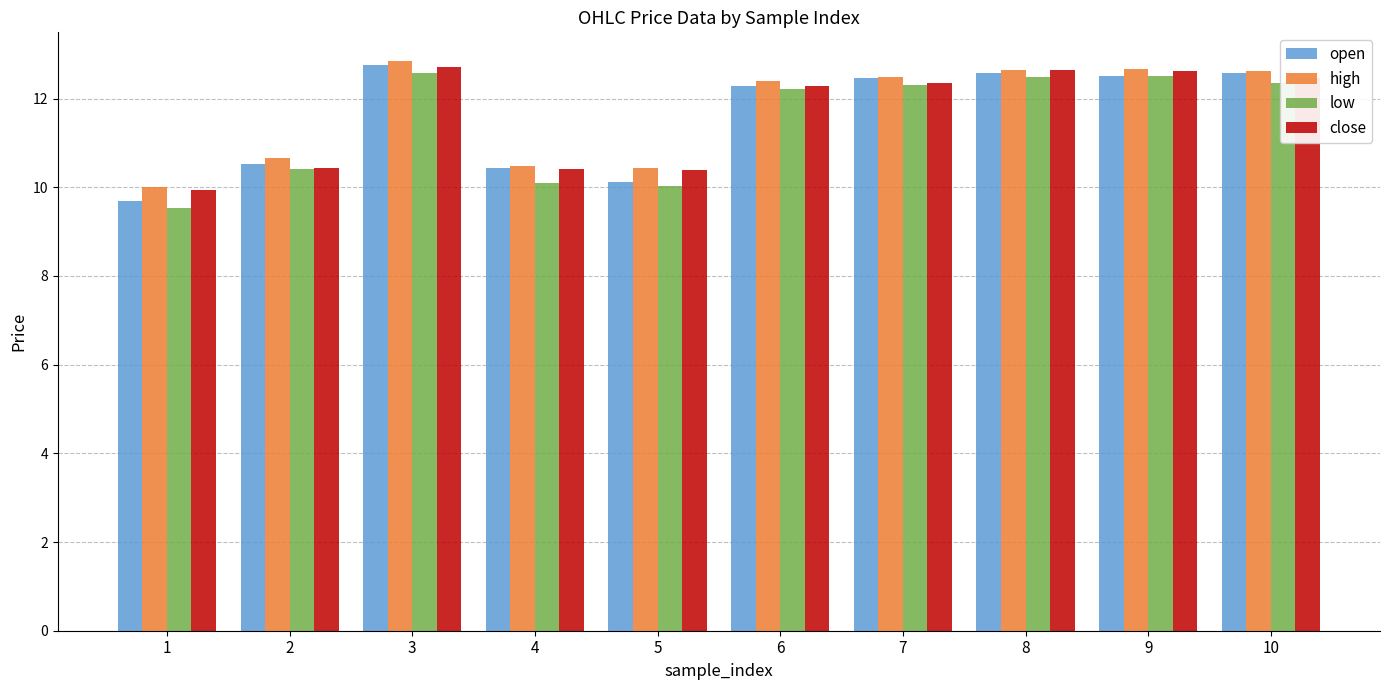

What is the average value of the high series?

11.7